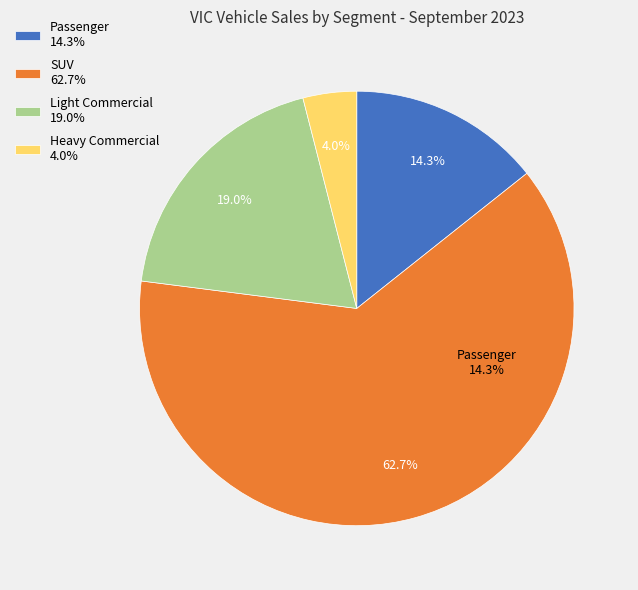

How many segments does this pie chart have?

4